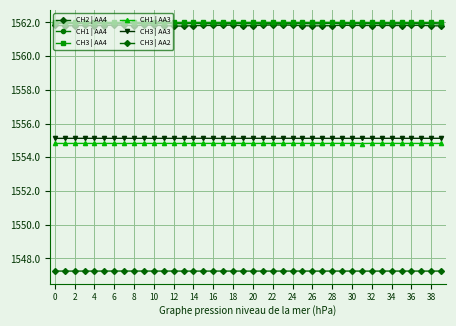

How many lines are shown in the chart?

6